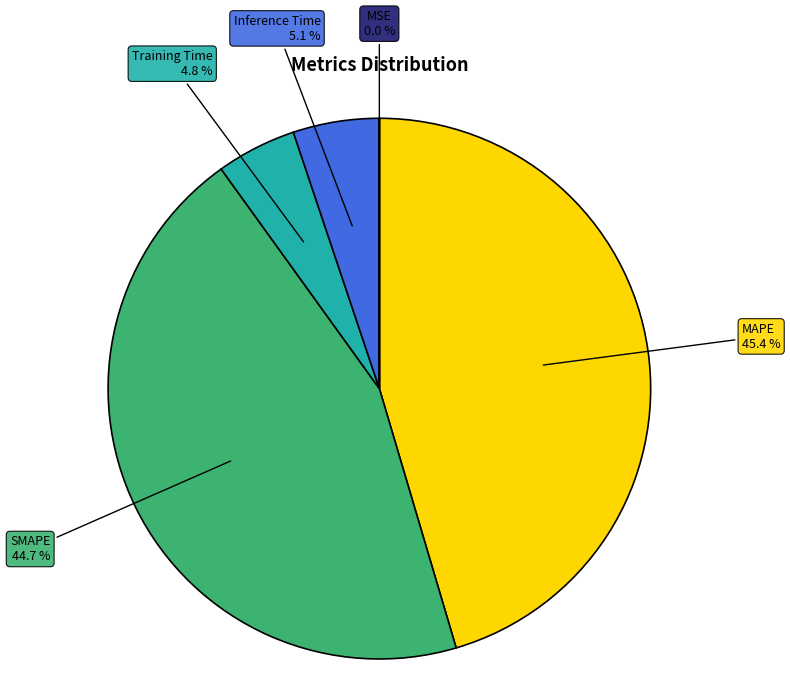

What percentage is NOT represented by SMAPE?

55.3%